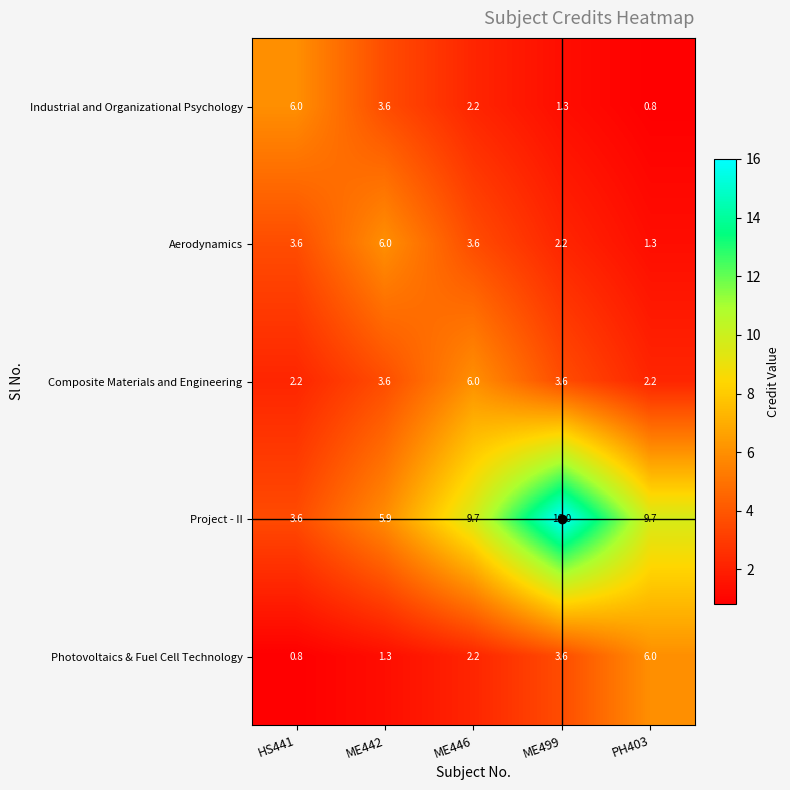

Which series has the largest total across all categories?

Project - II